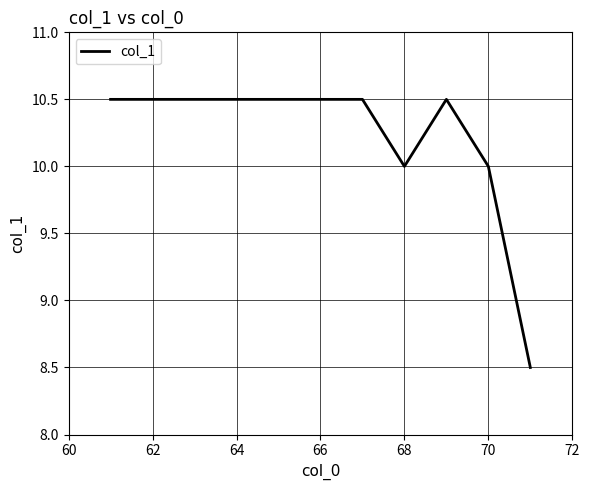

What is the difference between the maximum and minimum values?

2.0